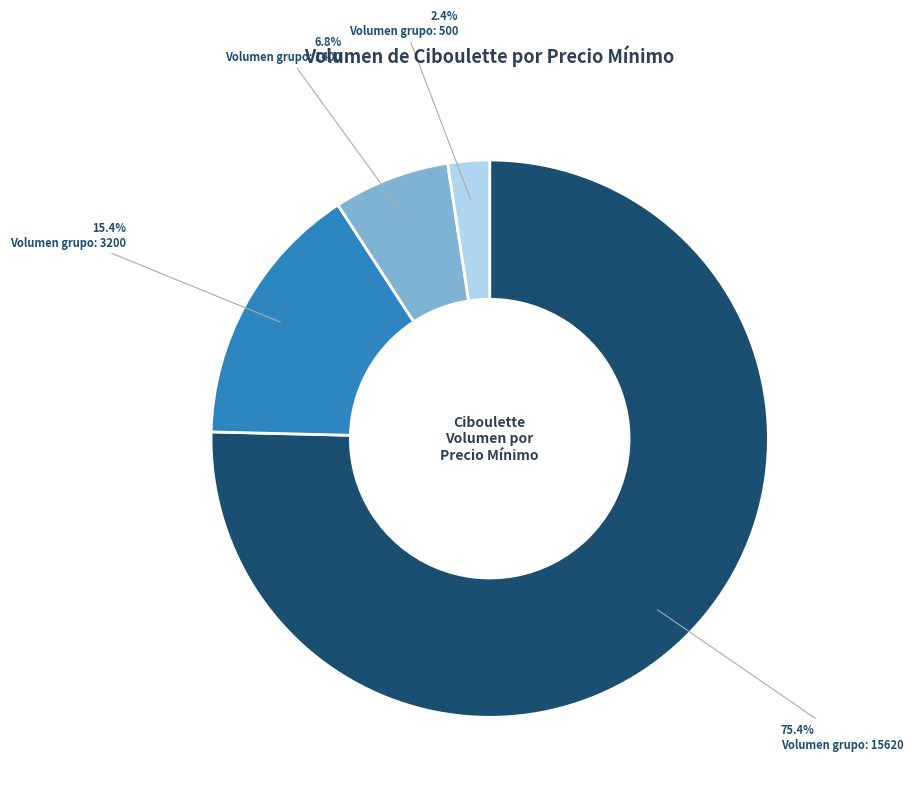

Is there any slice that represents more than half of the pie?

Yes